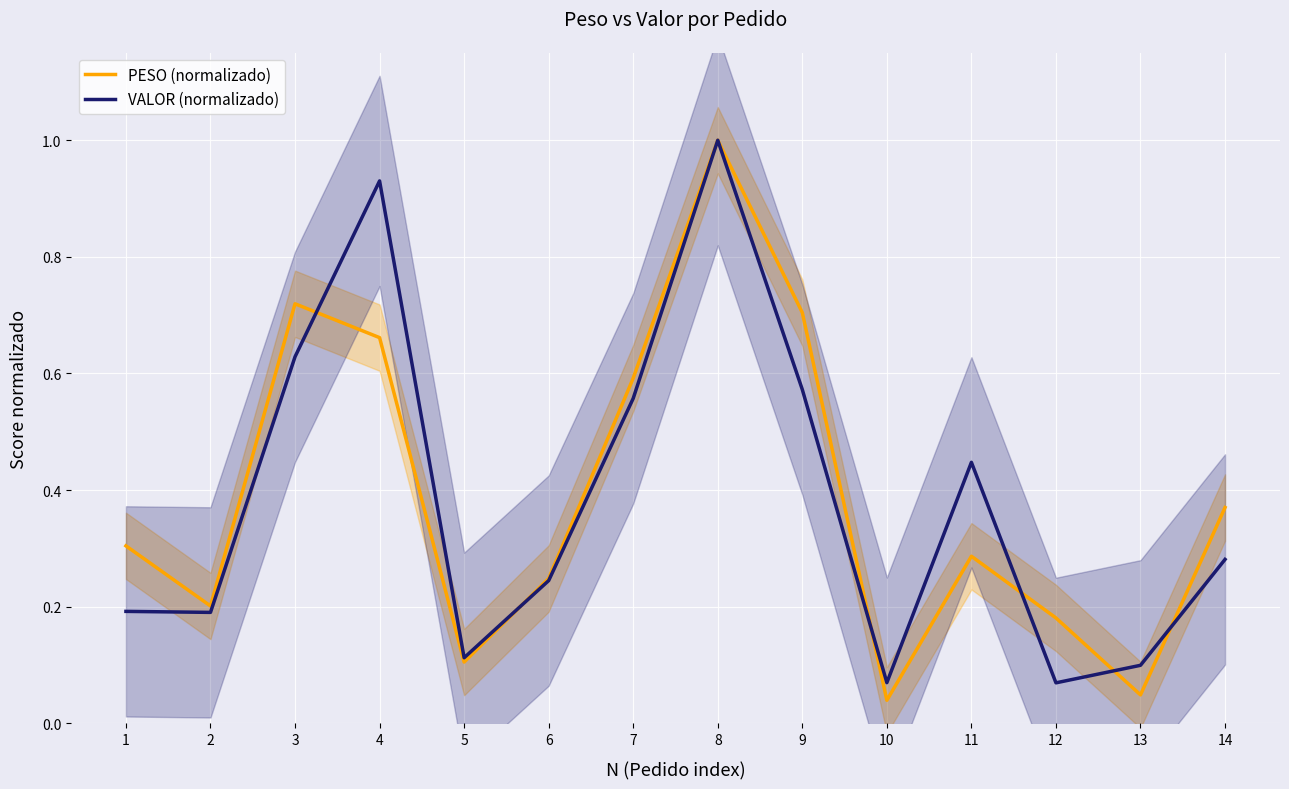

What value does the PESO (normalizado) series have at 1?

0.3